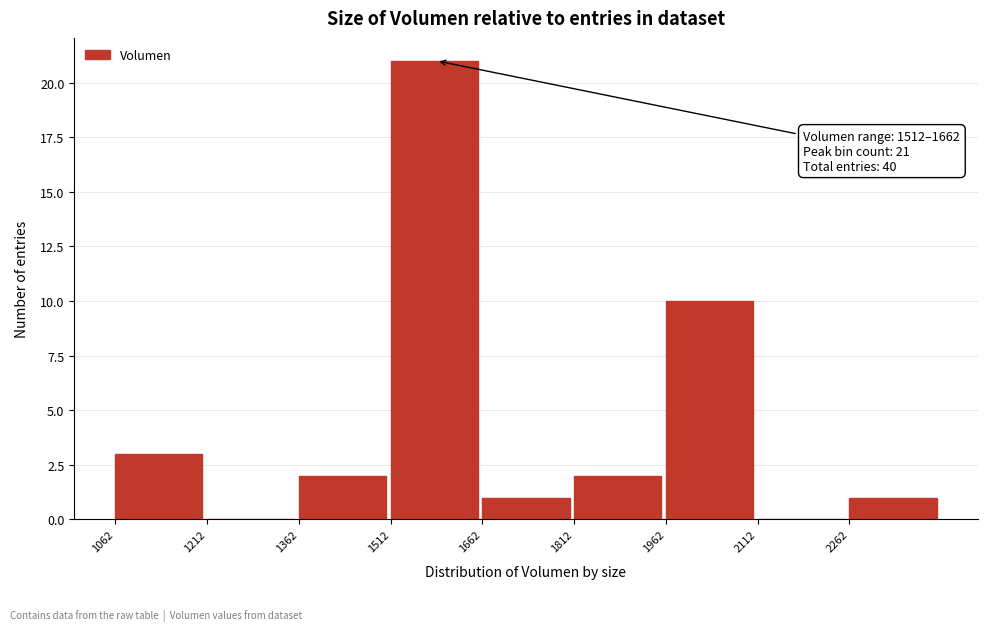

Which range on the x-axis has the tallest bar?

1520 to 1660